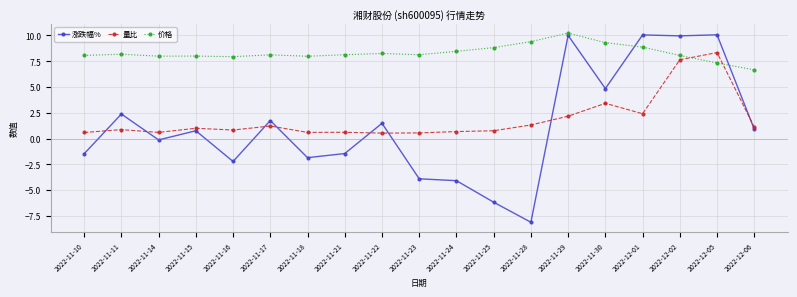

Which series ends up on top after the final intersection of 价格 and 量比?

价格